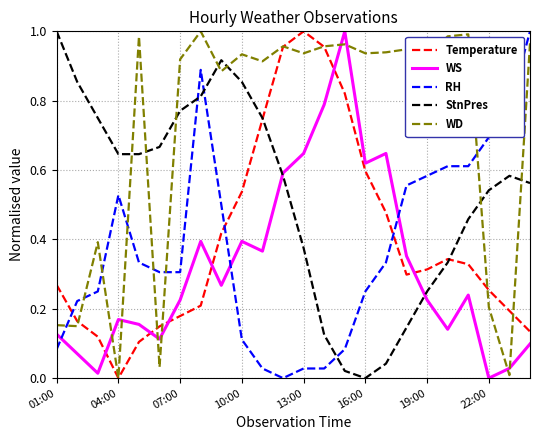

Which series has the largest total across all categories?

WD